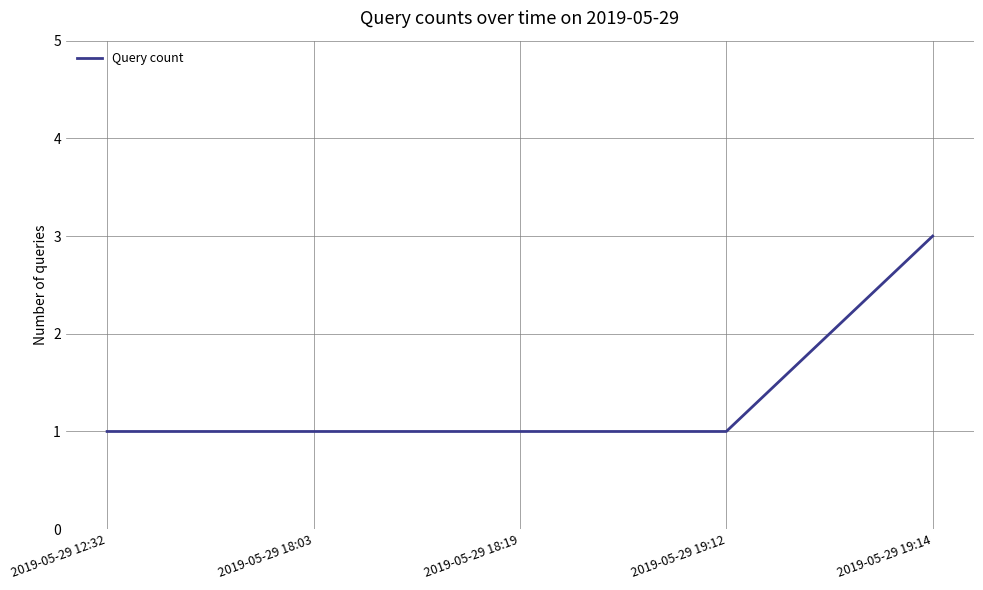

Reading left to right, transcribe all the data shown in this chart.

1	1	1	1	3